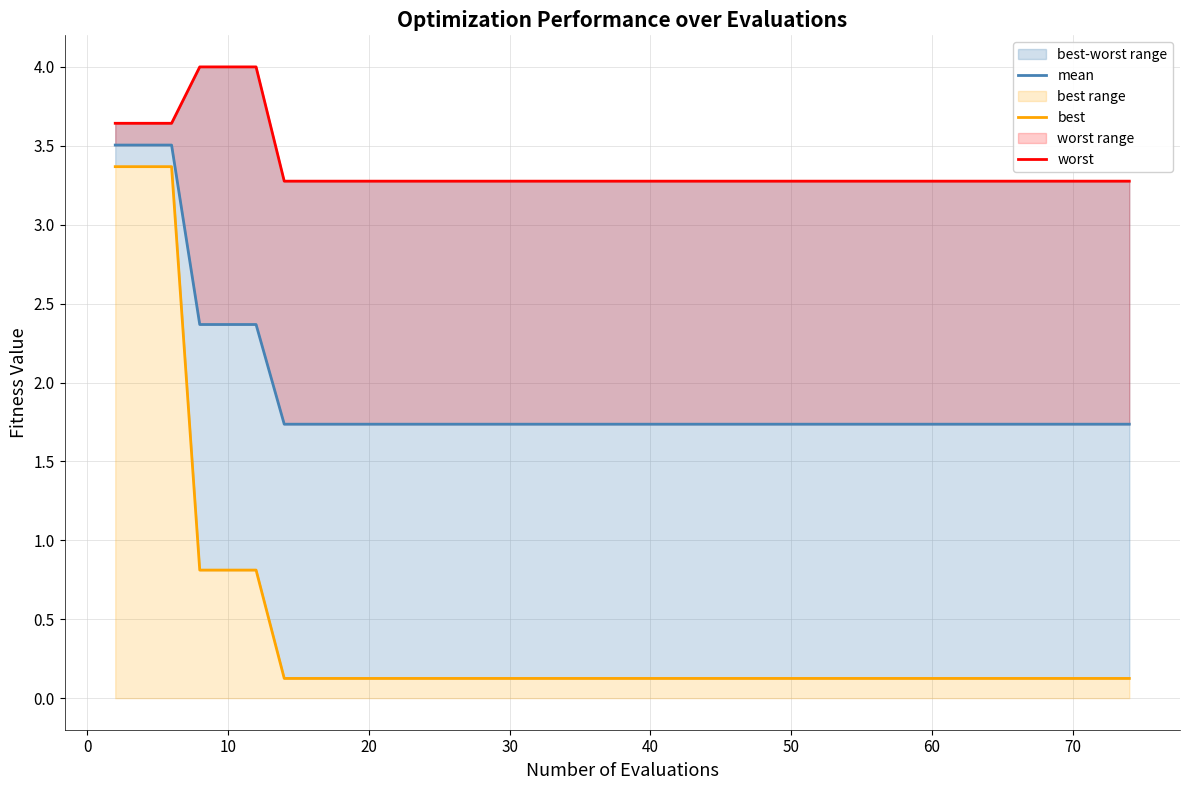

What is the value of the worst point at the 35th from the left?

3.3